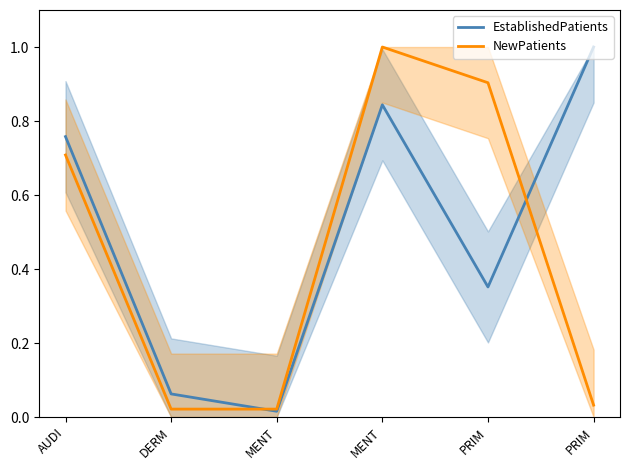

What is the value of the NewPatients point at the 1st from the left?

0.7